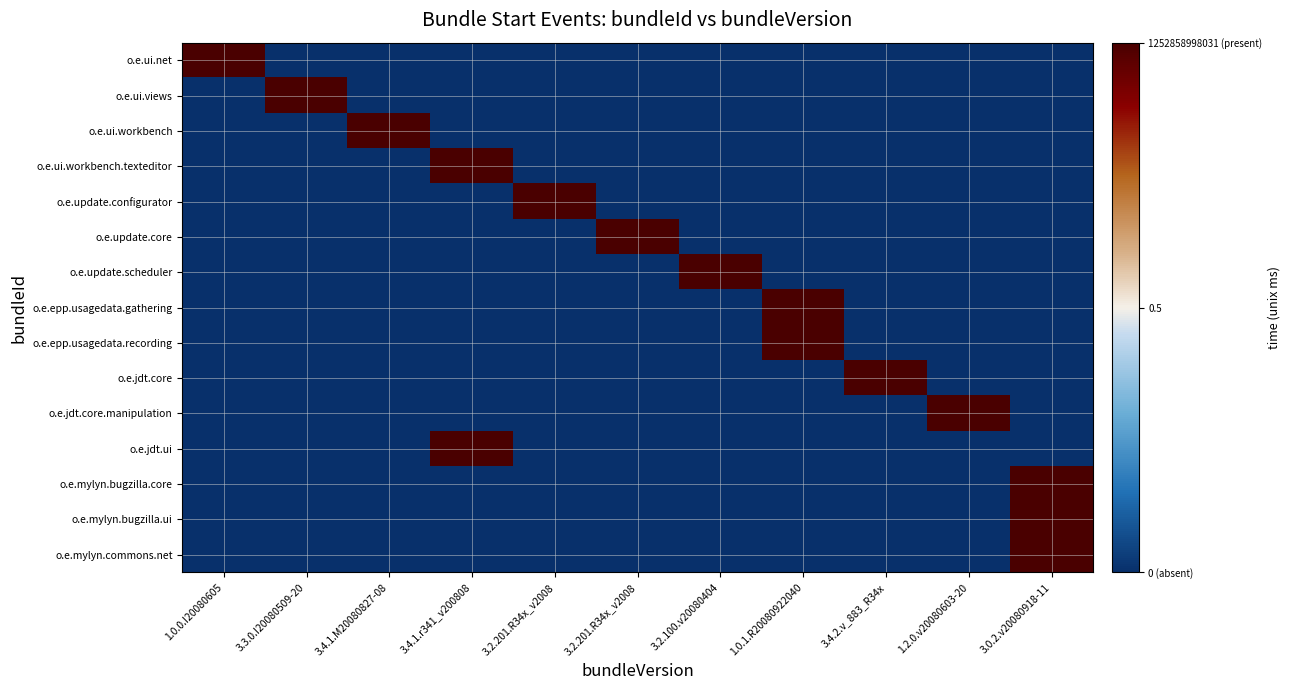

Reading right to left, what are all the values shown in this chart?

o.e.ui.net: 3.0.2.v20080918-11=0	1.2.0.v20080603-20=0	3.4.2.v_883_R34x=0	1.0.1.R20080922040=0	3.2.100.v20080404=0	3.2.201.R34x_v2008=0	3.2.201.R34x_v2008=0	3.4.1.r341_v200808=0	3.4.1.M20080827-08=0	3.3.0.I20080509-20=0	1.0.0.I20080605=1
o.e.ui.views: 3.0.2.v20080918-11=0	1.2.0.v20080603-20=0	3.4.2.v_883_R34x=0	1.0.1.R20080922040=0	3.2.100.v20080404=0	3.2.201.R34x_v2008=0	3.2.201.R34x_v2008=0	3.4.1.r341_v200808=0	3.4.1.M20080827-08=0	3.3.0.I20080509-20=1	1.0.0.I20080605=0
o.e.ui.workbench: 3.0.2.v20080918-11=0	1.2.0.v20080603-20=0	3.4.2.v_883_R34x=0	1.0.1.R20080922040=0	3.2.100.v20080404=0	3.2.201.R34x_v2008=0	3.2.201.R34x_v2008=0	3.4.1.r341_v200808=0	3.4.1.M20080827-08=1	3.3.0.I20080509-20=0	1.0.0.I20080605=0
o.e.ui.workbench.texteditor: 3.0.2.v20080918-11=0	1.2.0.v20080603-20=0	3.4.2.v_883_R34x=0	1.0.1.R20080922040=0	3.2.100.v20080404=0	3.2.201.R34x_v2008=0	3.2.201.R34x_v2008=0	3.4.1.r341_v200808=1	3.4.1.M20080827-08=0	3.3.0.I20080509-20=0	1.0.0.I20080605=0
o.e.update.configurator: 3.0.2.v20080918-11=0	1.2.0.v20080603-20=0	3.4.2.v_883_R34x=0	1.0.1.R20080922040=0	3.2.100.v20080404=0	3.2.201.R34x_v2008=0	3.2.201.R34x_v2008=1	3.4.1.r341_v200808=0	3.4.1.M20080827-08=0	3.3.0.I20080509-20=0	1.0.0.I20080605=0
o.e.update.core: 3.0.2.v20080918-11=0	1.2.0.v20080603-20=0	3.4.2.v_883_R34x=0	1.0.1.R20080922040=0	3.2.100.v20080404=0	3.2.201.R34x_v2008=1	3.2.201.R34x_v2008=0	3.4.1.r341_v200808=0	3.4.1.M20080827-08=0	3.3.0.I20080509-20=0	1.0.0.I20080605=0
o.e.update.scheduler: 3.0.2.v20080918-11=0	1.2.0.v20080603-20=0	3.4.2.v_883_R34x=0	1.0.1.R20080922040=0	3.2.100.v20080404=1	3.2.201.R34x_v2008=0	3.2.201.R34x_v2008=0	3.4.1.r341_v200808=0	3.4.1.M20080827-08=0	3.3.0.I20080509-20=0	1.0.0.I20080605=0
o.e.epp.usagedata.gathering: 3.0.2.v20080918-11=0	1.2.0.v20080603-20=0	3.4.2.v_883_R34x=0	1.0.1.R20080922040=1	3.2.100.v20080404=0	3.2.201.R34x_v2008=0	3.2.201.R34x_v2008=0	3.4.1.r341_v200808=0	3.4.1.M20080827-08=0	3.3.0.I20080509-20=0	1.0.0.I20080605=0
o.e.epp.usagedata.recording: 3.0.2.v20080918-11=0	1.2.0.v20080603-20=0	3.4.2.v_883_R34x=0	1.0.1.R20080922040=1	3.2.100.v20080404=0	3.2.201.R34x_v2008=0	3.2.201.R34x_v2008=0	3.4.1.r341_v200808=0	3.4.1.M20080827-08=0	3.3.0.I20080509-20=0	1.0.0.I20080605=0
o.e.jdt.core: 3.0.2.v20080918-11=0	1.2.0.v20080603-20=0	3.4.2.v_883_R34x=1	1.0.1.R20080922040=0	3.2.100.v20080404=0	3.2.201.R34x_v2008=0	3.2.201.R34x_v2008=0	3.4.1.r341_v200808=0	3.4.1.M20080827-08=0	3.3.0.I20080509-20=0	1.0.0.I20080605=0
o.e.jdt.core.manipulation: 3.0.2.v20080918-11=0	1.2.0.v20080603-20=1	3.4.2.v_883_R34x=0	1.0.1.R20080922040=0	3.2.100.v20080404=0	3.2.201.R34x_v2008=0	3.2.201.R34x_v2008=0	3.4.1.r341_v200808=0	3.4.1.M20080827-08=0	3.3.0.I20080509-20=0	1.0.0.I20080605=0
o.e.jdt.ui: 3.0.2.v20080918-11=0	1.2.0.v20080603-20=0	3.4.2.v_883_R34x=0	1.0.1.R20080922040=0	3.2.100.v20080404=0	3.2.201.R34x_v2008=0	3.2.201.R34x_v2008=0	3.4.1.r341_v200808=1	3.4.1.M20080827-08=0	3.3.0.I20080509-20=0	1.0.0.I20080605=0
o.e.mylyn.bugzilla.core: 3.0.2.v20080918-11=1	1.2.0.v20080603-20=0	3.4.2.v_883_R34x=0	1.0.1.R20080922040=0	3.2.100.v20080404=0	3.2.201.R34x_v2008=0	3.2.201.R34x_v2008=0	3.4.1.r341_v200808=0	3.4.1.M20080827-08=0	3.3.0.I20080509-20=0	1.0.0.I20080605=0
o.e.mylyn.bugzilla.ui: 3.0.2.v20080918-11=1	1.2.0.v20080603-20=0	3.4.2.v_883_R34x=0	1.0.1.R20080922040=0	3.2.100.v20080404=0	3.2.201.R34x_v2008=0	3.2.201.R34x_v2008=0	3.4.1.r341_v200808=0	3.4.1.M20080827-08=0	3.3.0.I20080509-20=0	1.0.0.I20080605=0
o.e.mylyn.commons.net: 3.0.2.v20080918-11=1	1.2.0.v20080603-20=0	3.4.2.v_883_R34x=0	1.0.1.R20080922040=0	3.2.100.v20080404=0	3.2.201.R34x_v2008=0	3.2.201.R34x_v2008=0	3.4.1.r341_v200808=0	3.4.1.M20080827-08=0	3.3.0.I20080509-20=0	1.0.0.I20080605=0